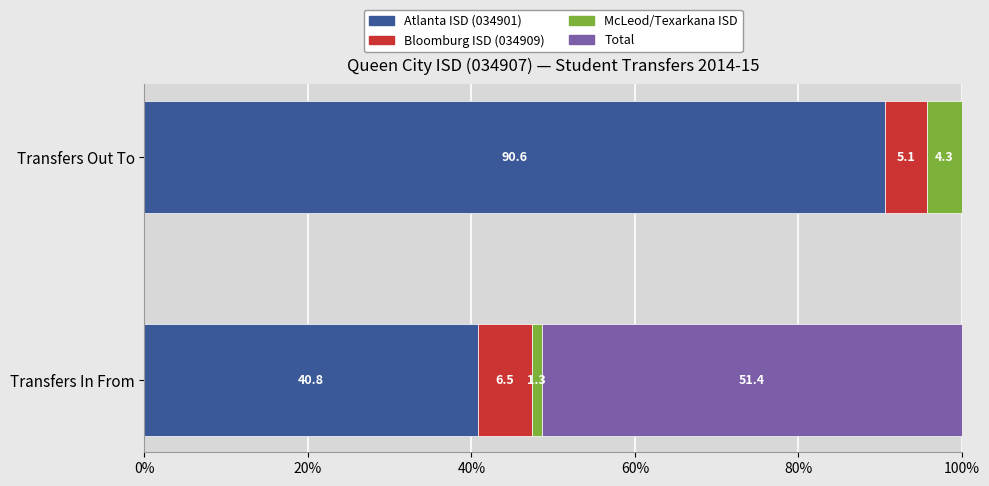

What is the total value across all series at Transfers In From?

100.0